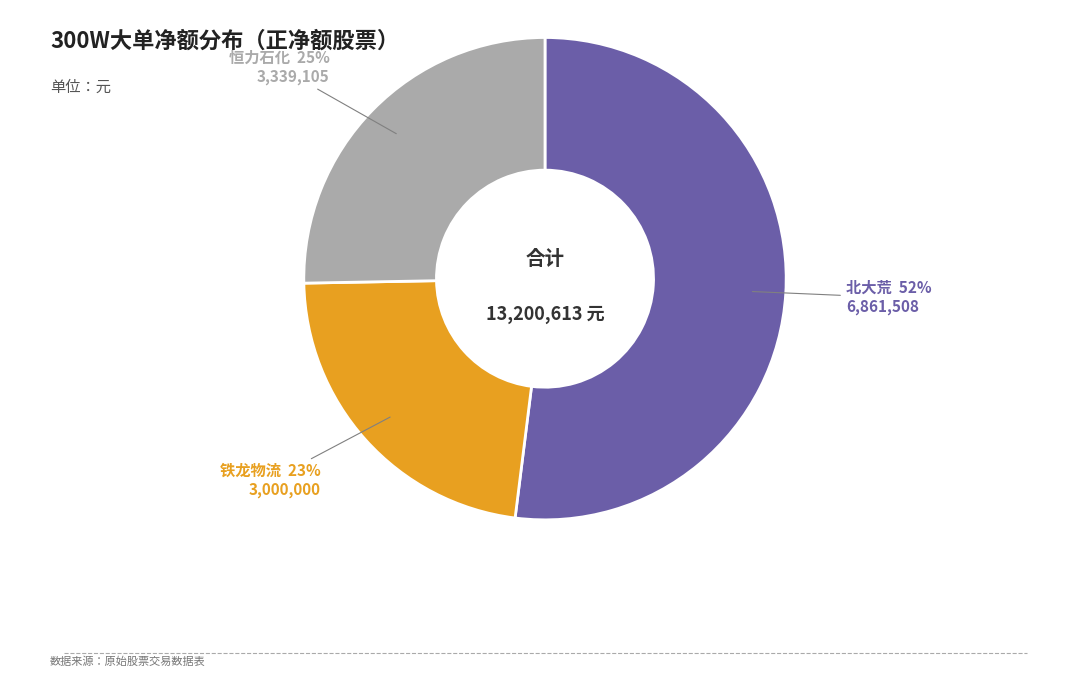

To the nearest percent, what is the difference between the largest and smallest slice percentages?

29%